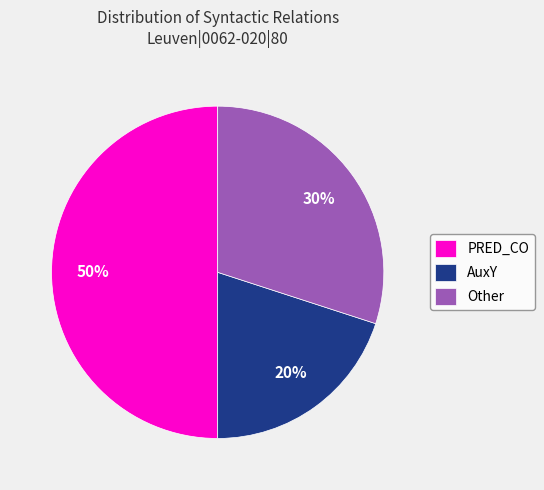

To the nearest percent, what percentage of the pie is Other?

30%